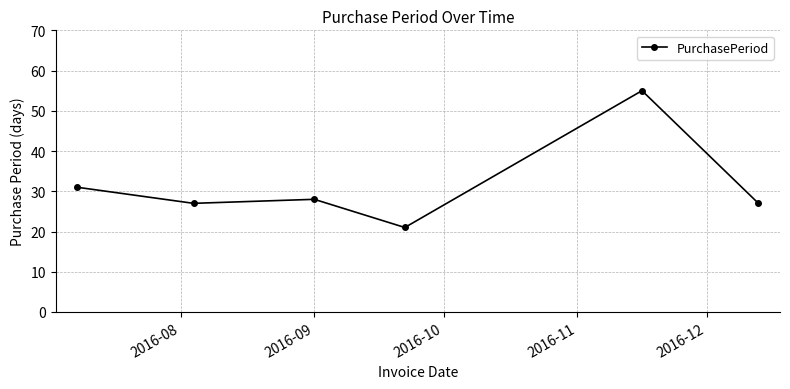

What is the greatest value displayed?

55